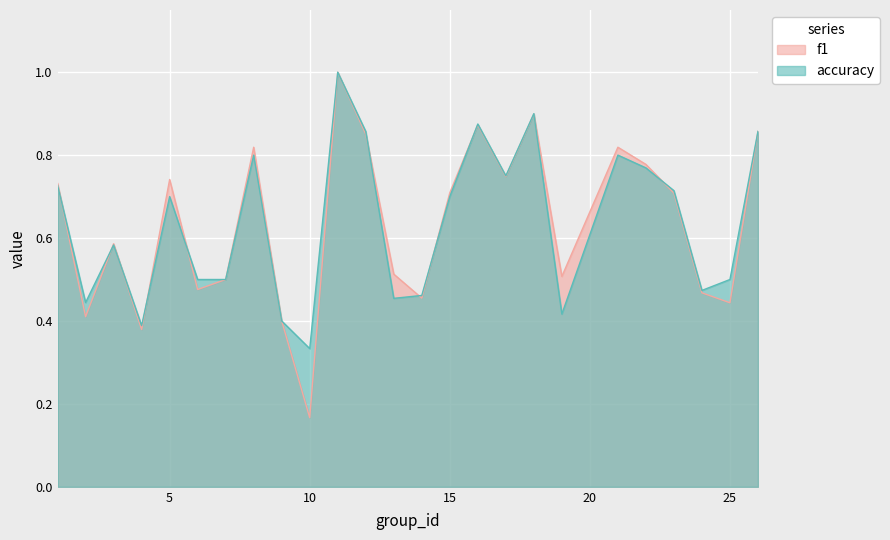

What is the value of the accuracy point at the 11th from the left?

1.0